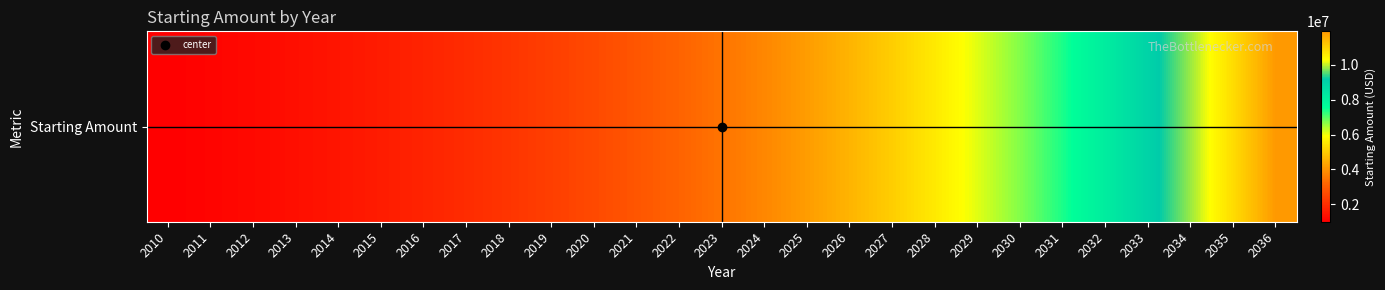

What is the difference between the values at 2029 and 2022?

2977480.7